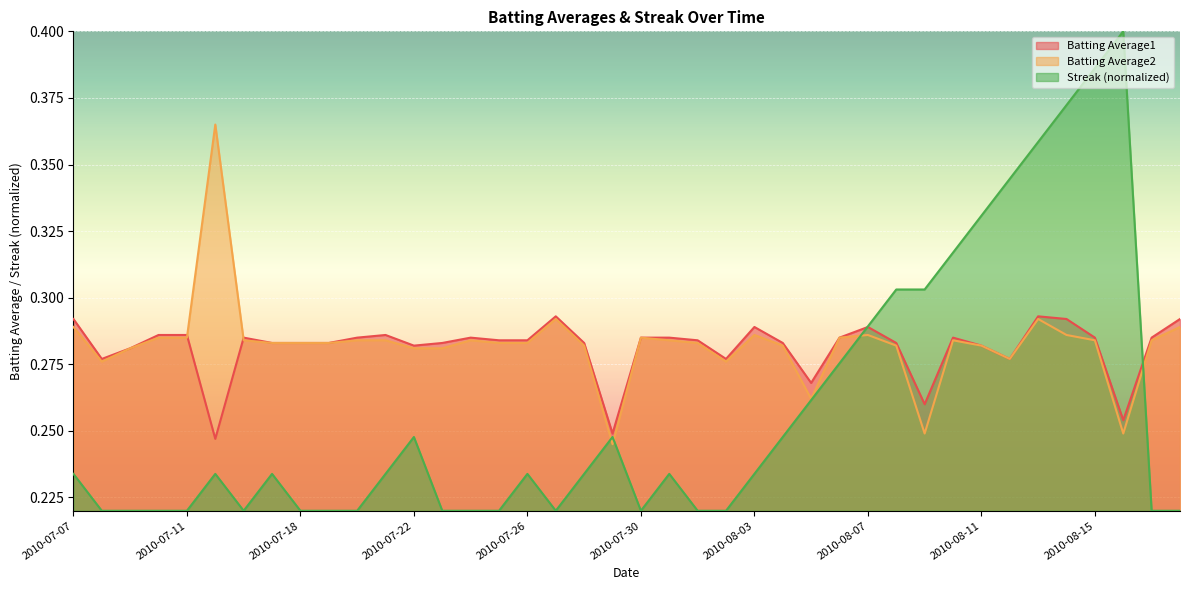

What is the value of the Batting Average2 point at the 22nd from the left?

0.3